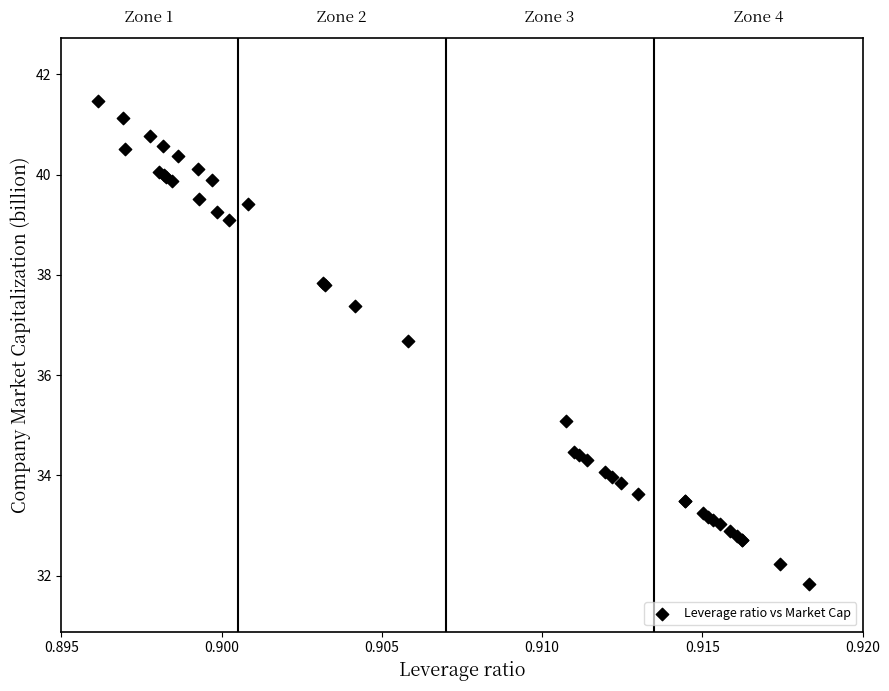

What Y value in the scatter plot is closest to 36?

36.7